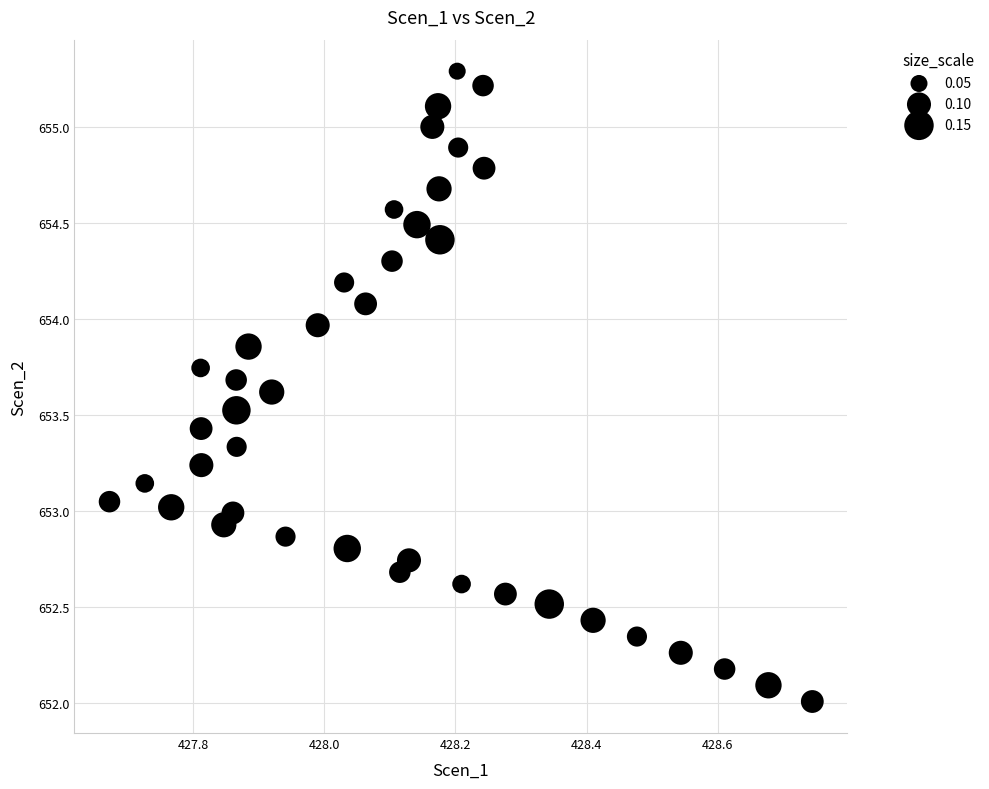

What is the range of X values (max minus min)?

1.1